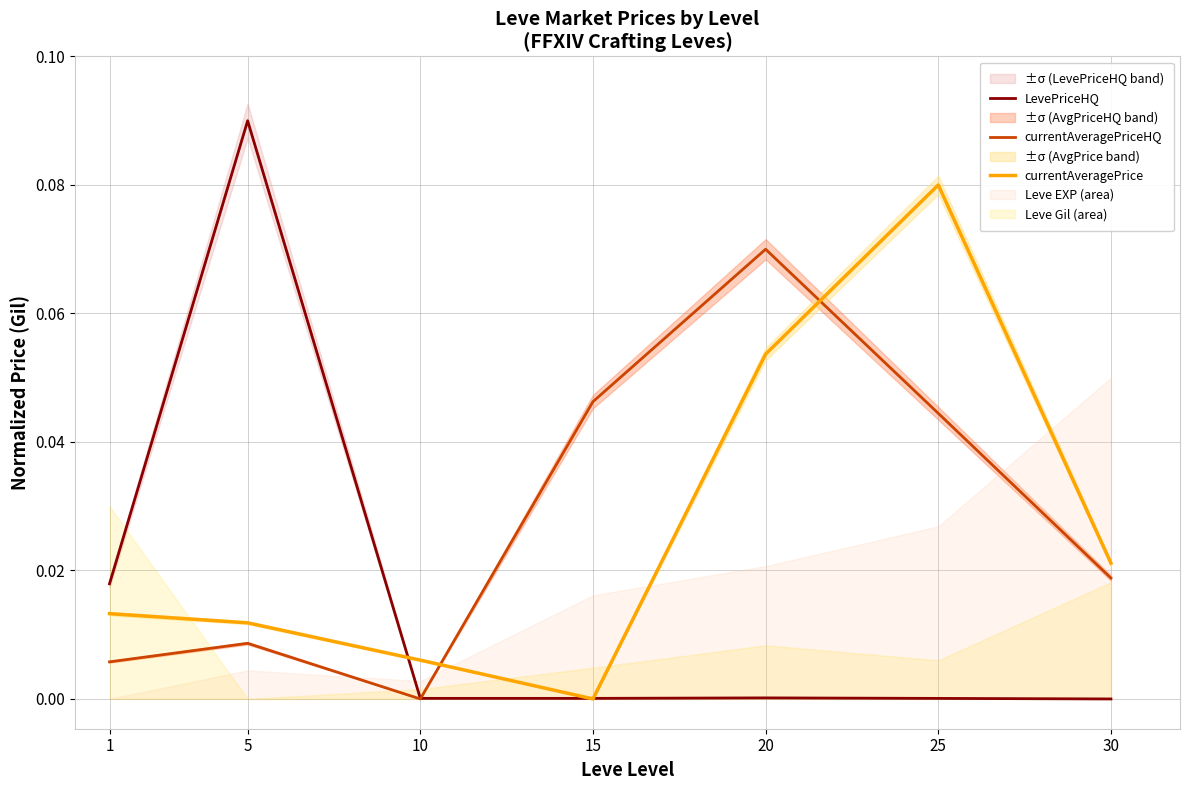

True or false: LevePriceHQ and currentAveragePriceHQ intersect in this chart.

True